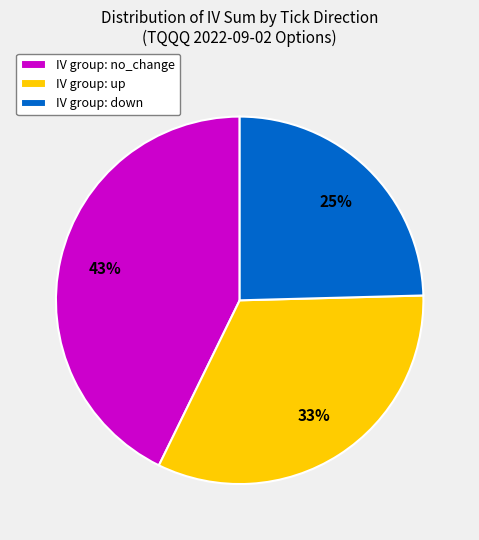

The IV group: no_change slice represents 29% of the pie. True or false?

False